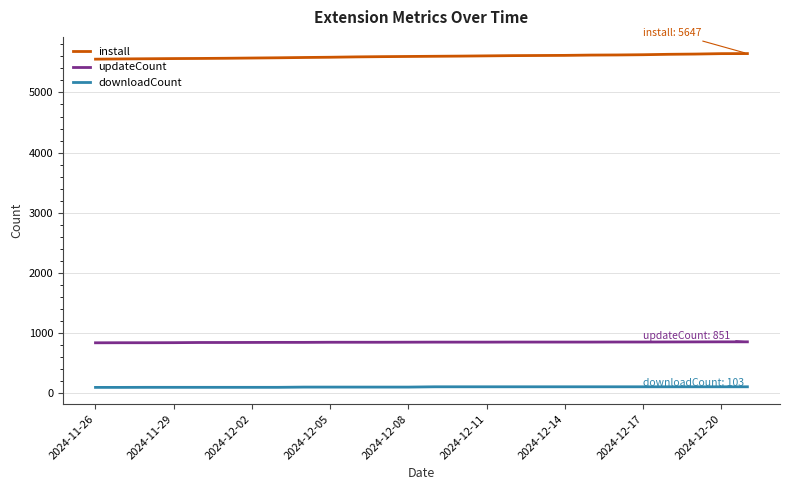

What is the lowest value of the install series?

5554